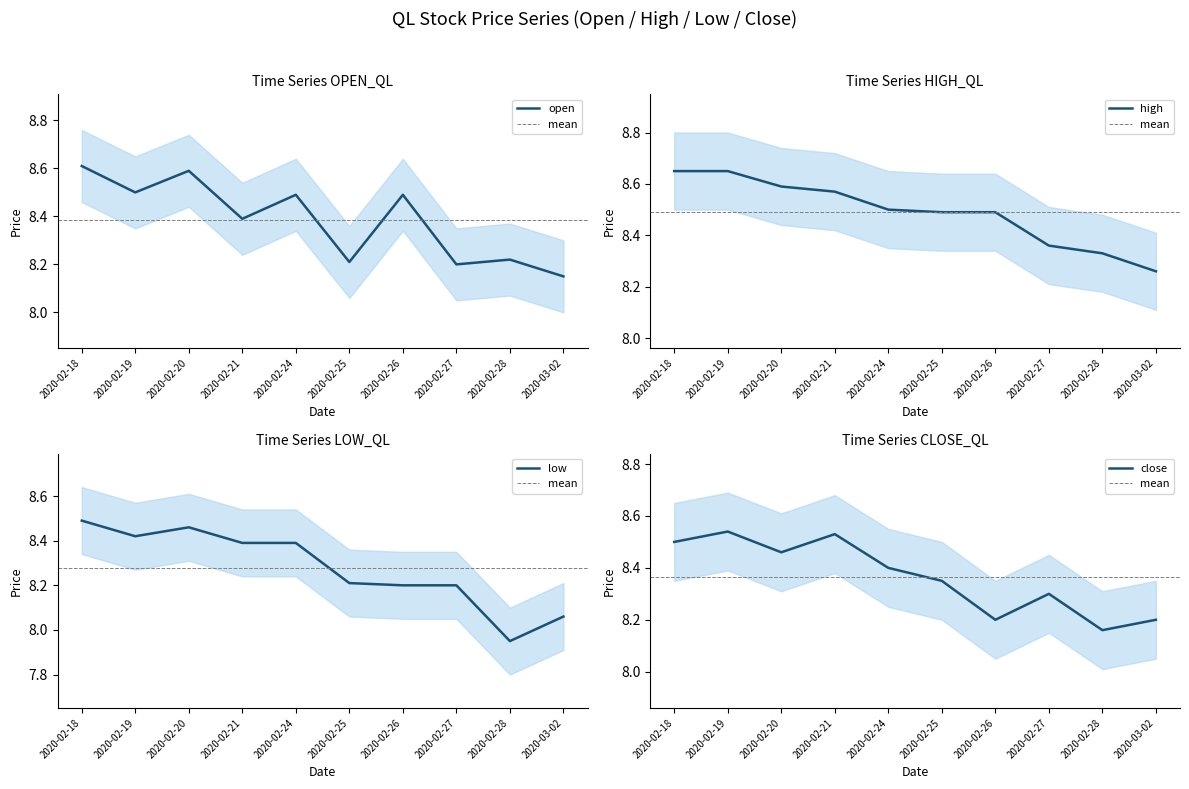

At how many categories does at least one series exceed 8?

10